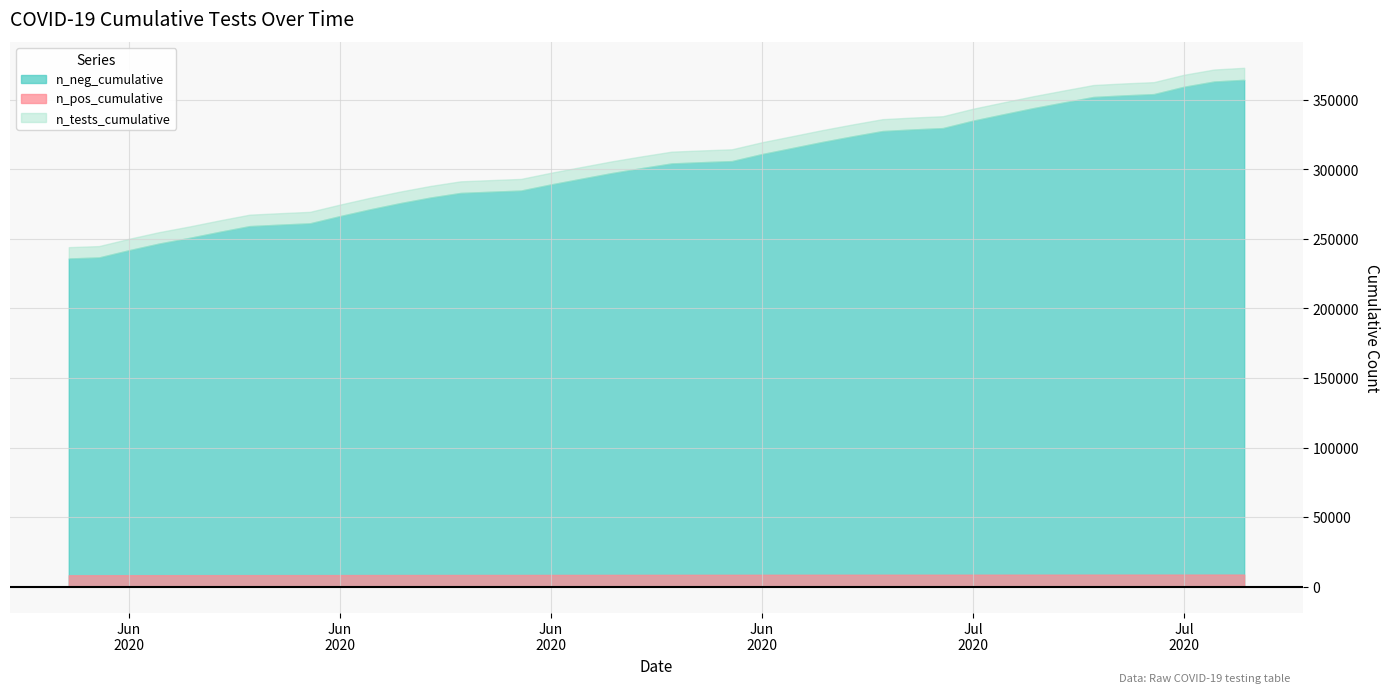

Reading right to left, extract all data points from this chart.

n_pos_cumulative: 2020-06-06=8151	2020-06-07=8160	2020-06-08=8179	2020-06-09=8191	2020-06-10=8206	2020-06-11=8217	2020-06-12=8231	2020-06-13=8238	2020-06-14=8245	2020-06-15=8263	2020-06-16=8300	2020-06-17=8316	2020-06-18=8329	2020-06-19=8347	2020-06-20=8355	2020-06-21=8359	2020-06-22=8385	2020-06-23=8400	2020-06-24=8421	2020-06-25=8439	2020-06-26=8461	2020-06-27=8470	2020-06-28=8471	2020-06-29=8498	2020-06-30=8509	2020-07-01=8518	2020-07-02=8527	2020-07-03=8537	2020-07-04=8539	2020-07-05=8541	2020-07-06=8555	2020-07-07=8565	2020-07-08=8576	2020-07-09=8583	2020-07-10=8596	2020-07-11=8600	2020-07-12=8605	2020-07-13=8621	2020-07-14=8629	2020-07-15=8630
n_neg_cumulative: 2020-06-06=235901	2020-06-07=236656	2020-06-08=241863	2020-06-09=246657	2020-06-10=250702	2020-06-11=255058	2020-06-12=259174	2020-06-13=260225	2020-06-14=261190	2020-06-15=266380	2020-06-16=271253	2020-06-17=275718	2020-06-18=279722	2020-06-19=283028	2020-06-20=283899	2020-06-21=284744	2020-06-22=289150	2020-06-23=293217	2020-06-24=297255	2020-06-25=300852	2020-06-26=304245	2020-06-27=305131	2020-06-28=305928	2020-06-29=310972	2020-06-30=315305	2020-07-01=319681	2020-07-02=323718	2020-07-03=327534	2020-07-04=328687	2020-07-05=329647	2020-07-06=334988	2020-07-07=339538	2020-07-08=343992	2020-07-09=348054	2020-07-10=352034	2020-07-11=353155	2020-07-12=354089	2020-07-13=359355	2020-07-14=363138	2020-07-15=364369
n_tests_cumulative: 2020-06-06=244052	2020-06-07=244816	2020-06-08=250042	2020-06-09=254848	2020-06-10=258908	2020-06-11=263275	2020-06-12=267405	2020-06-13=268463	2020-06-14=269435	2020-06-15=274643	2020-06-16=279553	2020-06-17=284034	2020-06-18=288051	2020-06-19=291375	2020-06-20=292254	2020-06-21=293103	2020-06-22=297535	2020-06-23=301617	2020-06-24=305676	2020-06-25=309291	2020-06-26=312706	2020-06-27=313601	2020-06-28=314399	2020-06-29=319470	2020-06-30=323814	2020-07-01=328199	2020-07-02=332245	2020-07-03=336071	2020-07-04=337226	2020-07-05=338188	2020-07-06=343543	2020-07-07=348103	2020-07-08=352568	2020-07-09=356637	2020-07-10=360630	2020-07-11=361755	2020-07-12=362694	2020-07-13=367976	2020-07-14=371767	2020-07-15=372999